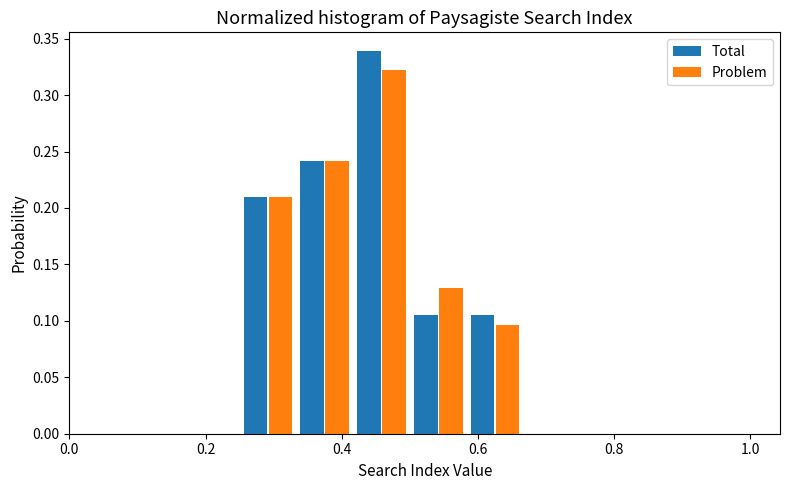

In the Total series, which range on the x-axis has the tallest bar?

0.42 to 0.50